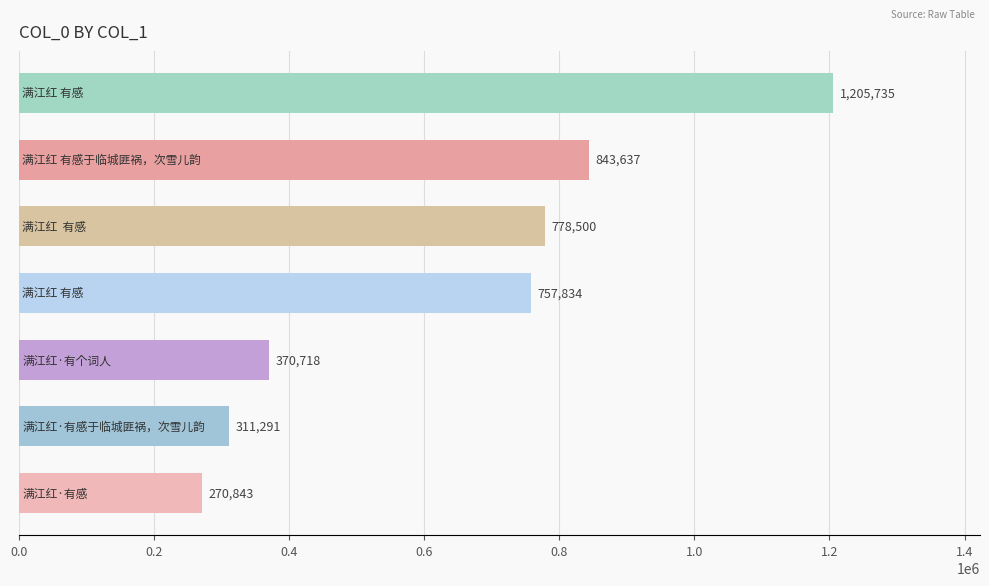

What is the maximum value shown in the chart?

1205735